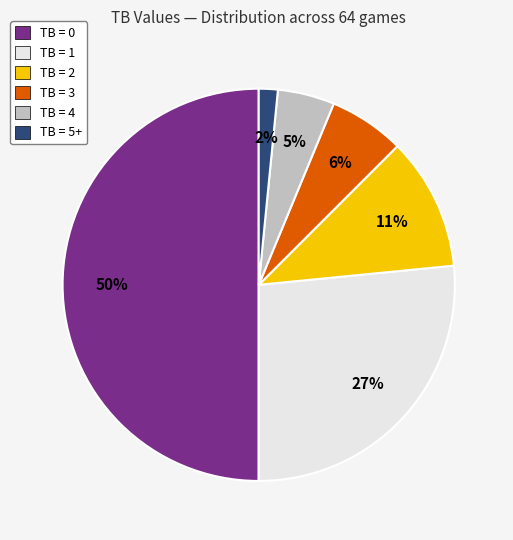

Which has a higher value, TB = 3 or TB = 2?

TB = 2